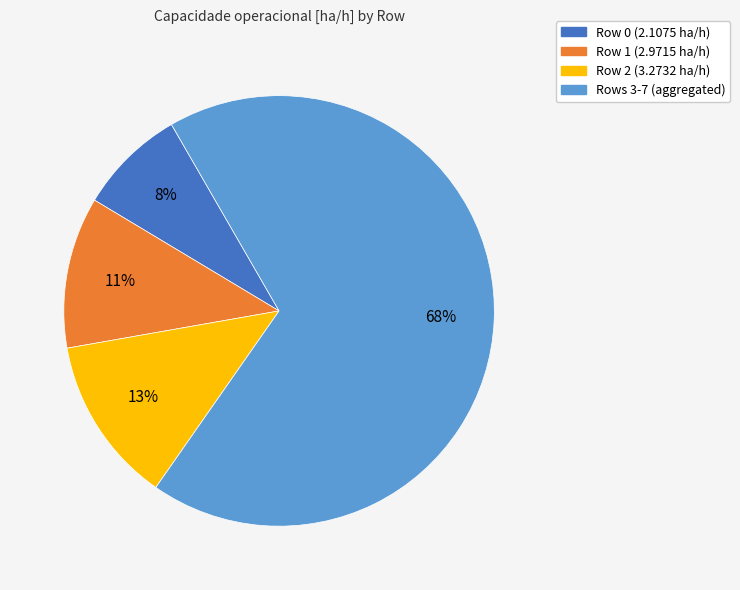

How many slices are in this pie chart?

4